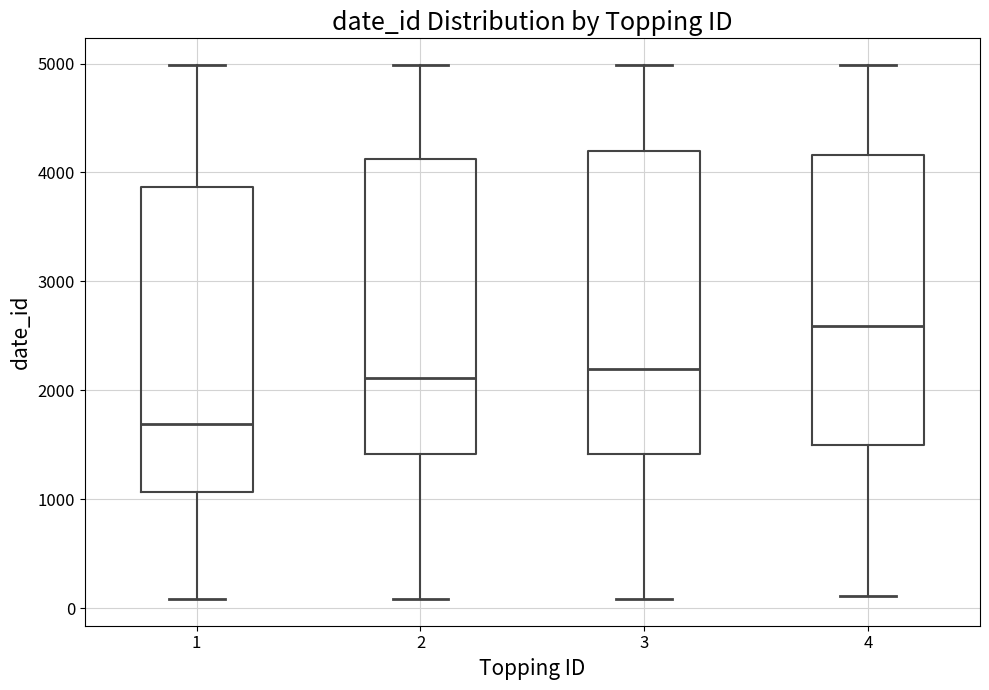

Reading left to right, read every box against the y-axis: the position of its median line, the range the box covers, and the ends of its whiskers. The values are not printed on the chart, so give them approximately, as read against the axis.

1: median 1700, box 1100 to 3900, whiskers 100 to 5000
2: median 2100, box 1400 to 4100, whiskers 100 to 5000
3: median 2200, box 1400 to 4200, whiskers 100 to 5000
4: median 2600, box 1500 to 4200, whiskers 100 to 5000